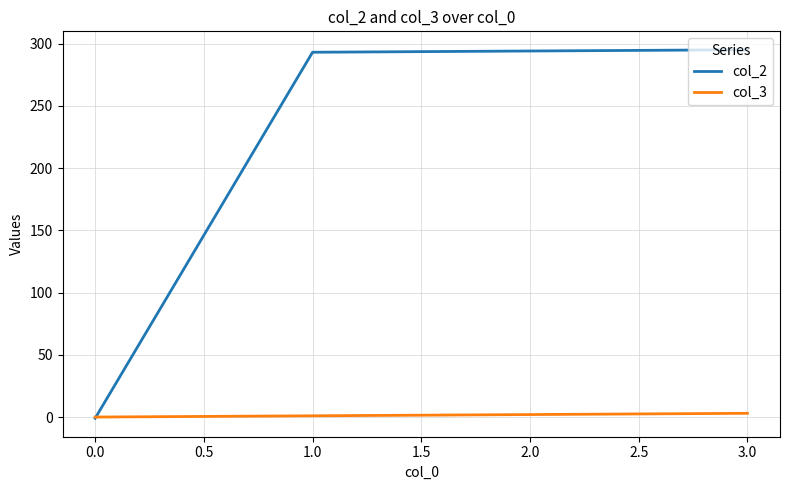

What is the average value of the col_3 series?

2